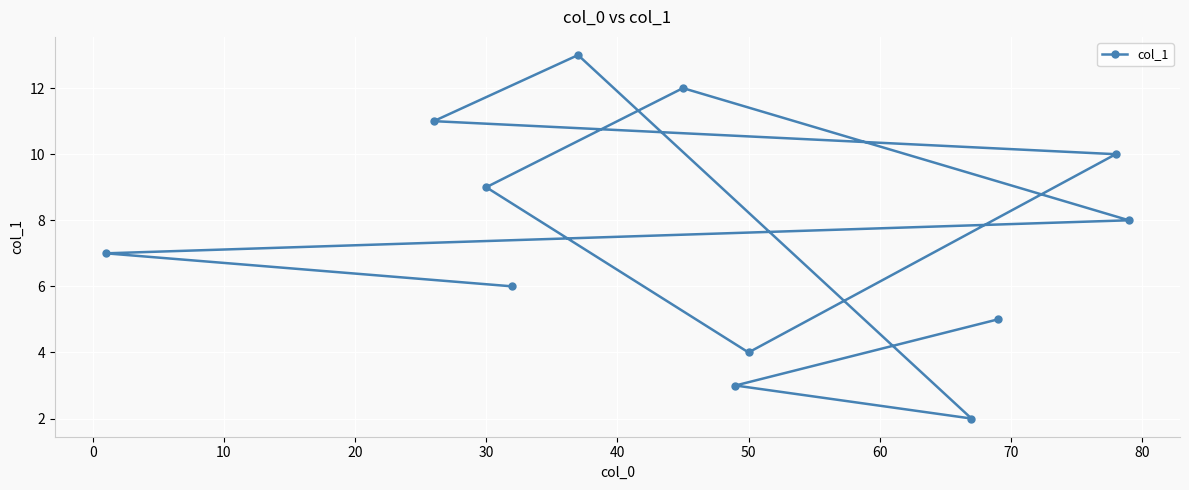

How many lines are shown in the chart?

1